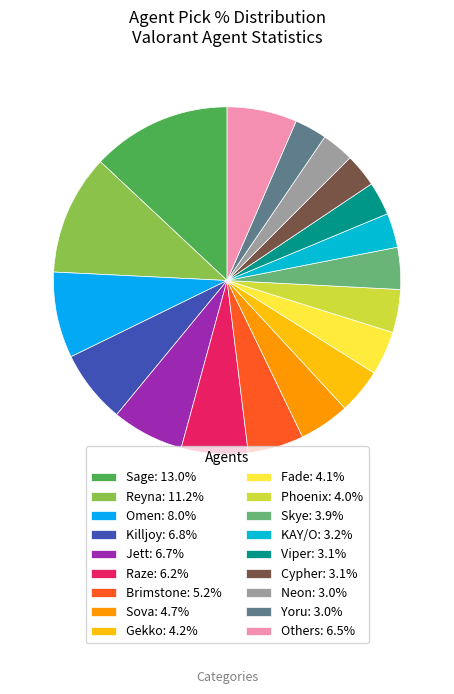

How many slices are in this pie chart?

18